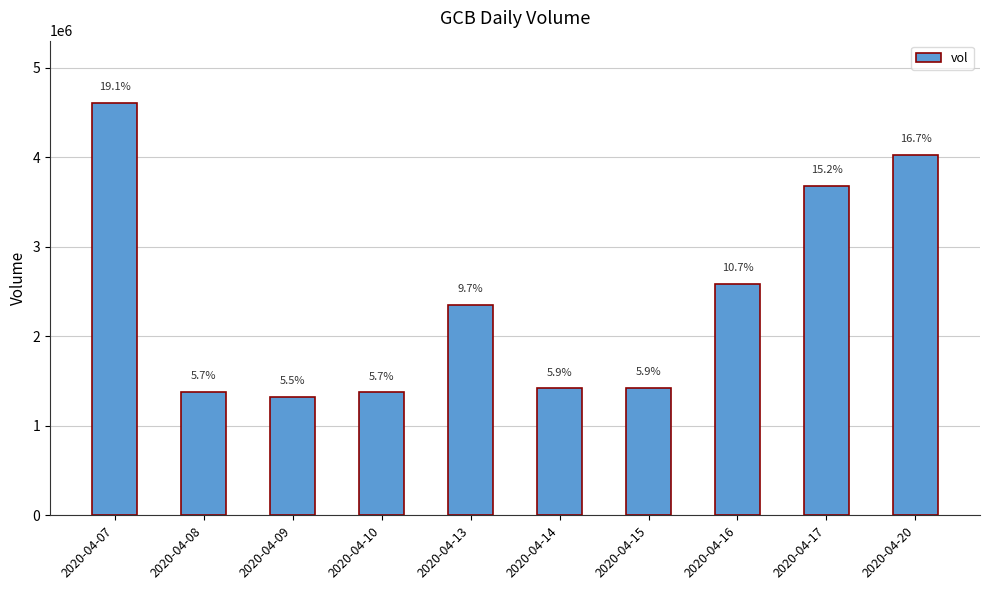

Are the bars horizontal?

No